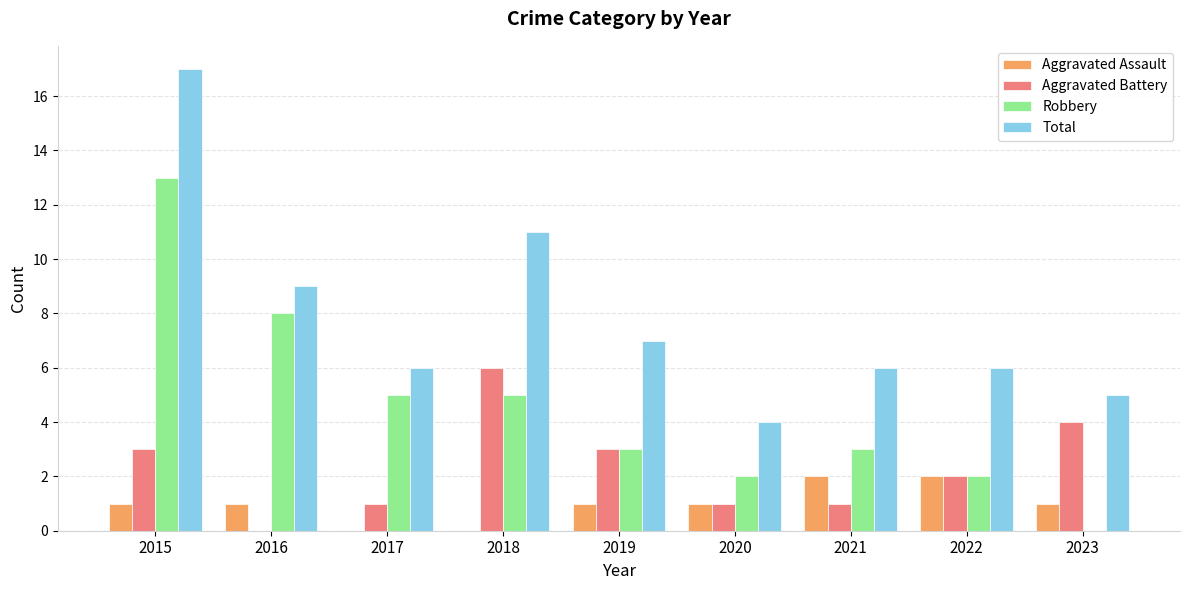

Which series changed the most between 2015 and 2016?

Total